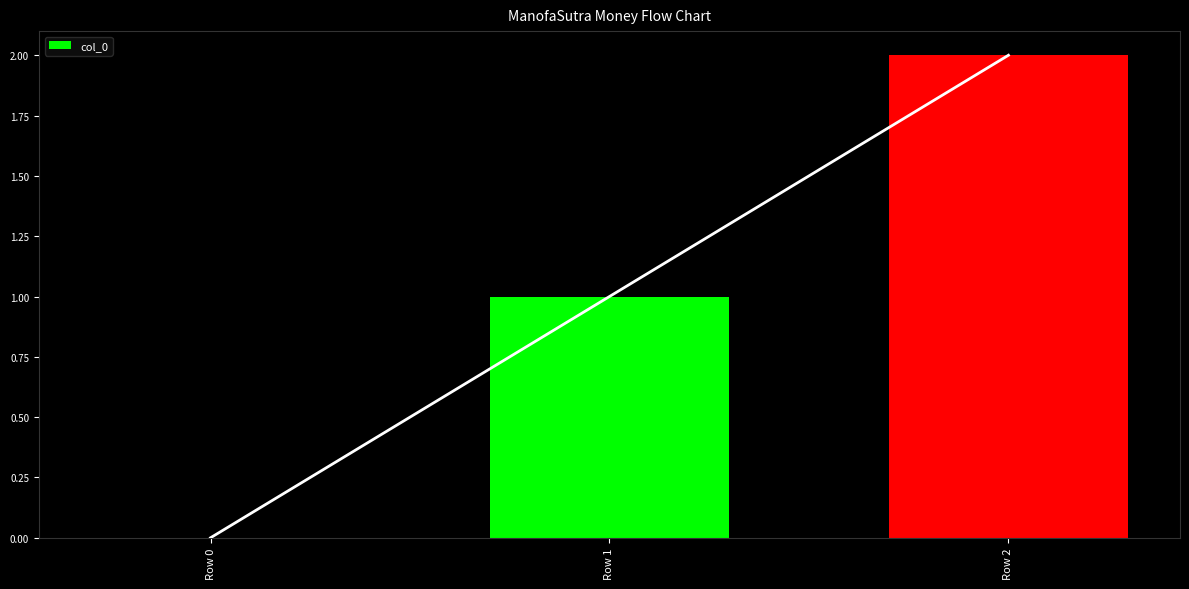

What is the average value?

1